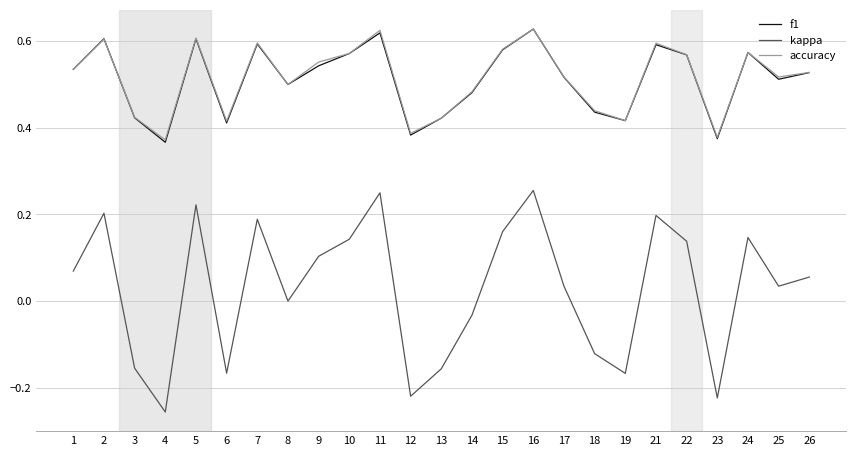

Is the value of f1 at 7 greater than the value of accuracy at 10?

Yes